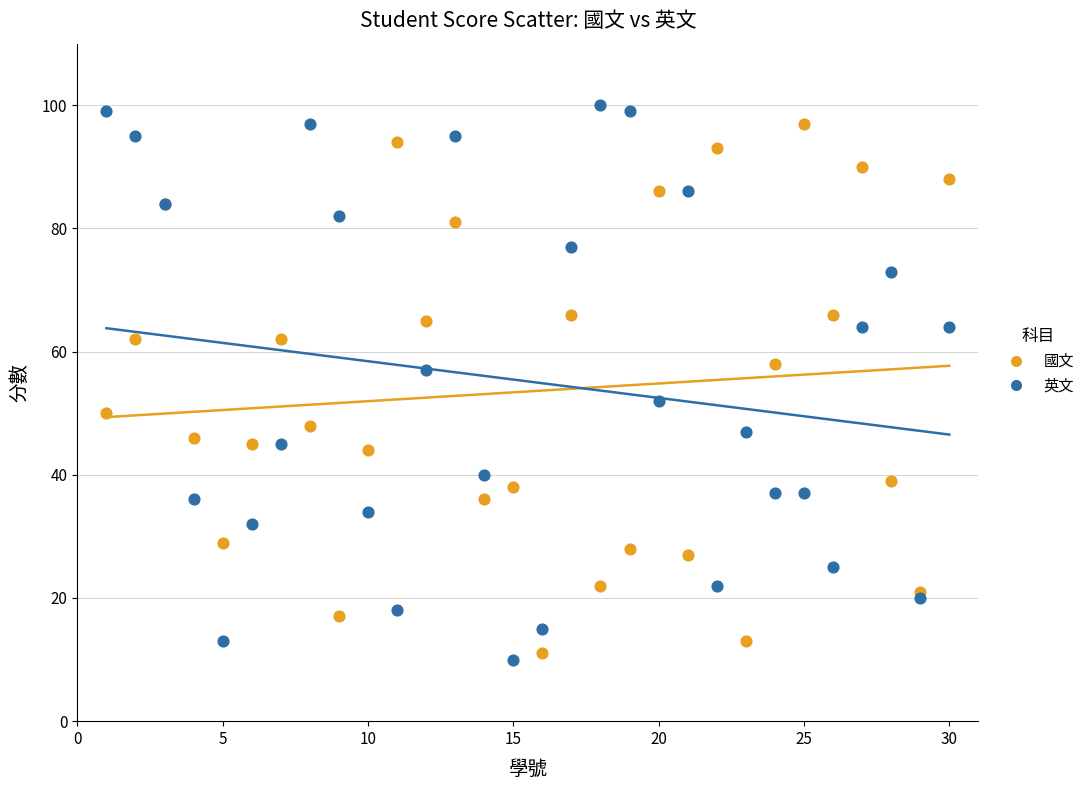

What is the X range (max minus min) for the scatter plot?

29